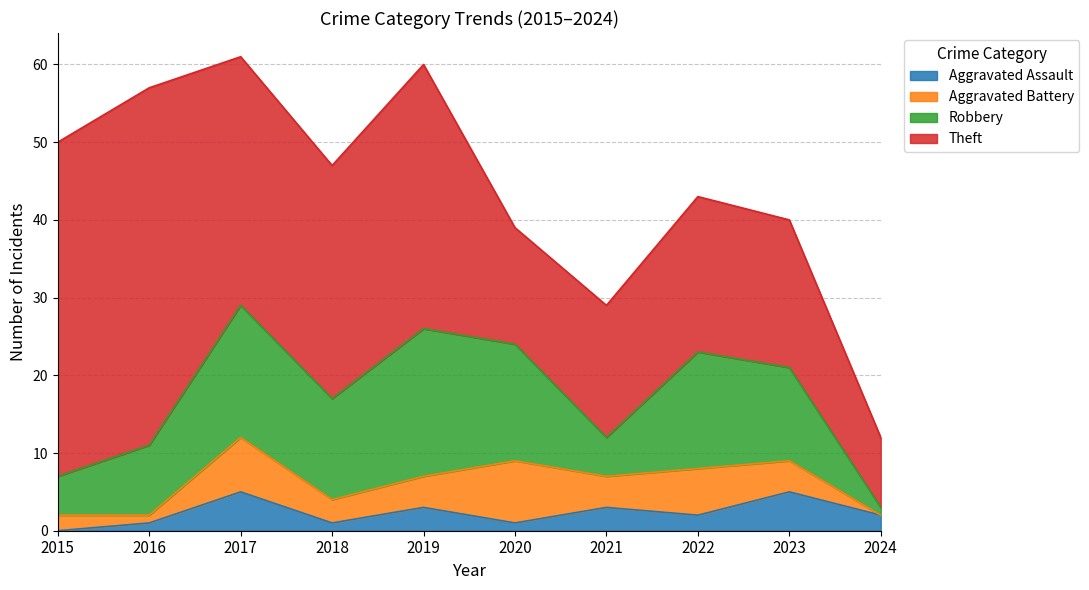

After their last crossing, which series has the higher values: Aggravated Battery or Aggravated Assault?

Aggravated Assault